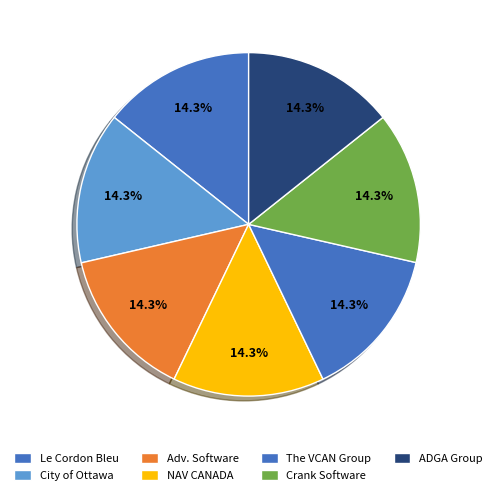

Count the number of slices in the pie.

7